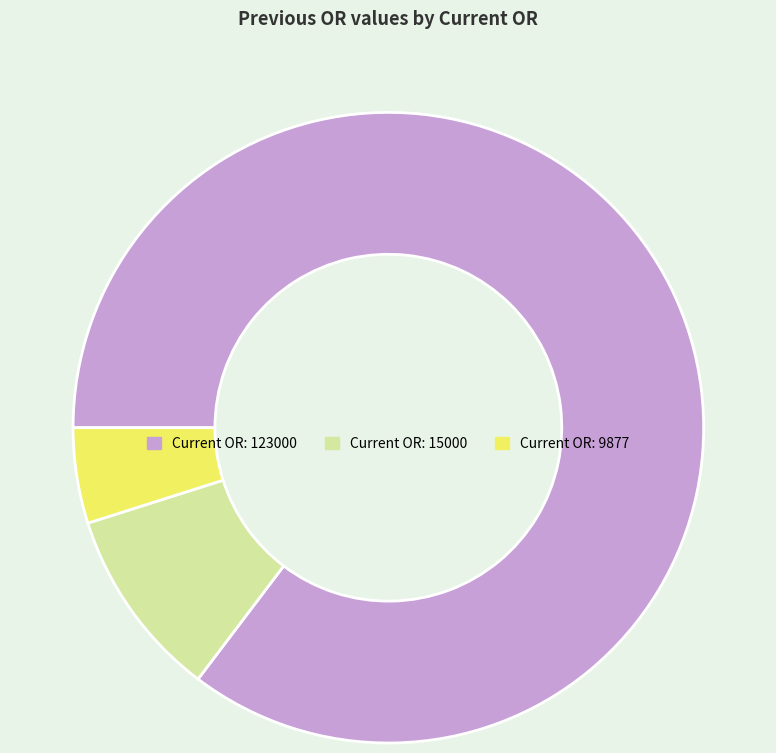

Is there a majority slice in this chart?

Yes